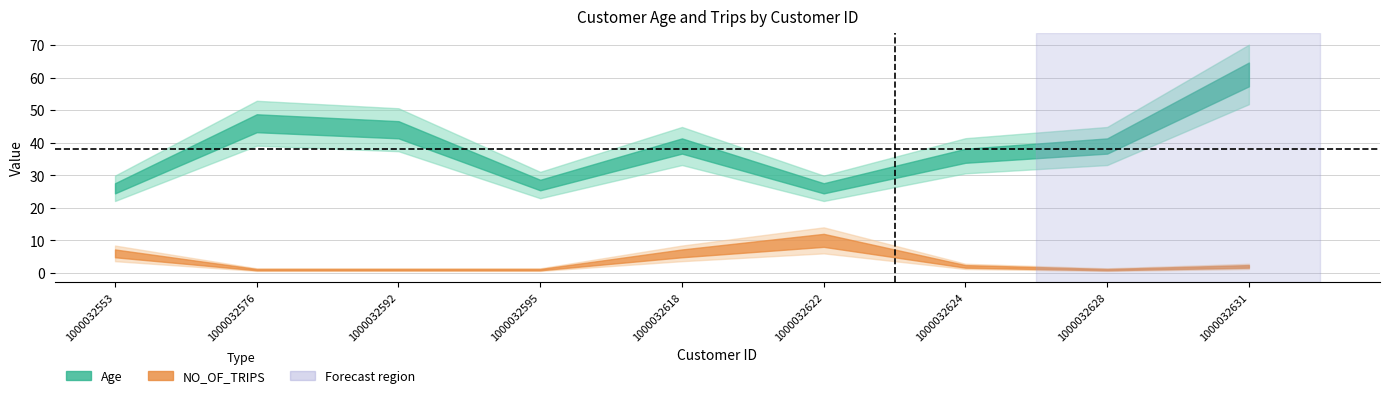

What is the spread (max minus min) of values at 1000032595?

26